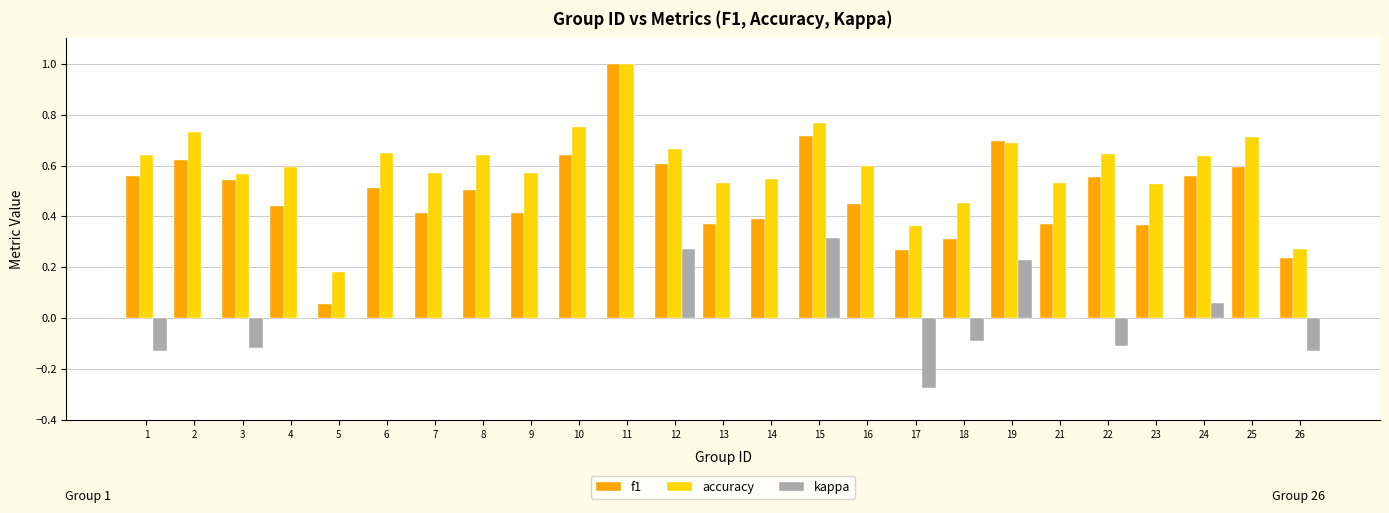

Which category has the highest value across all series?

11